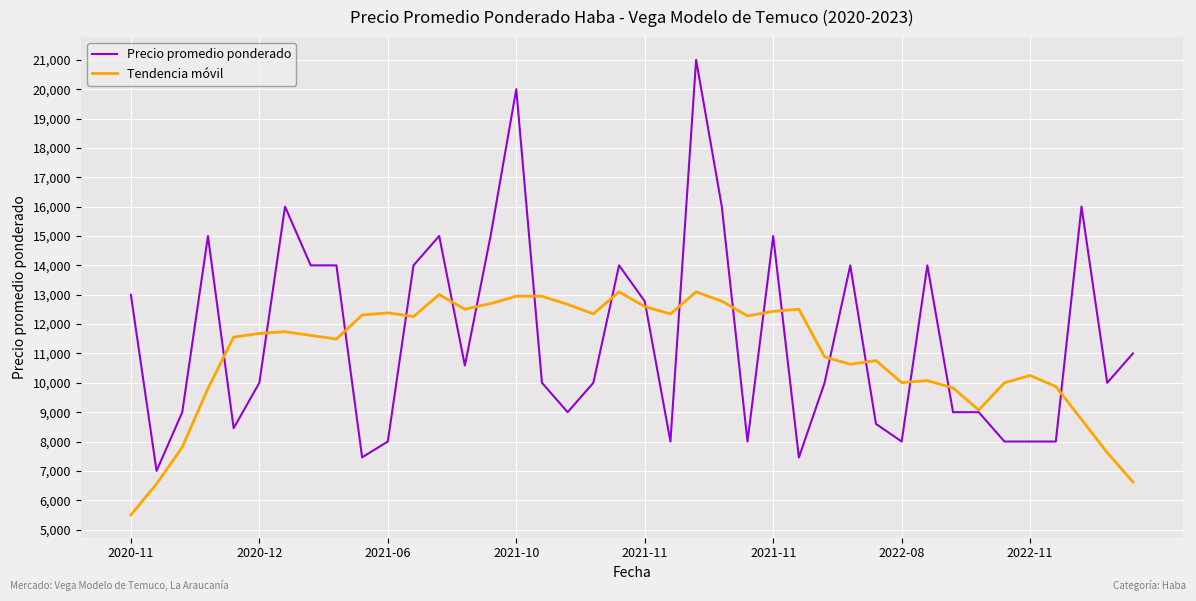

Rank the series by their maximum value, from highest to lowest.

Precio promedio ponderado, Tendencia móvil